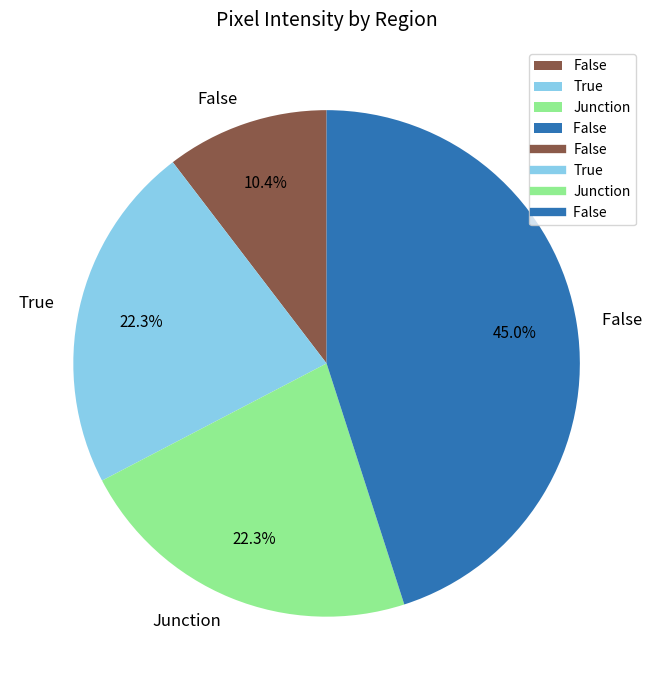

Is there a majority slice in this chart?

No